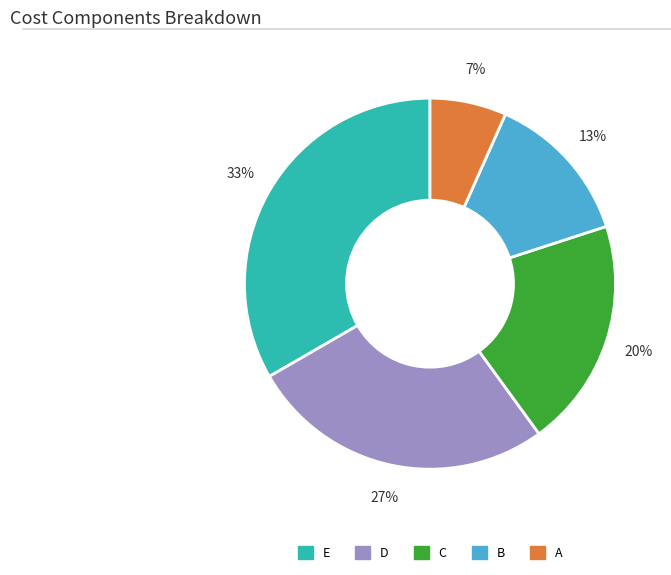

Which slice is the largest?

E